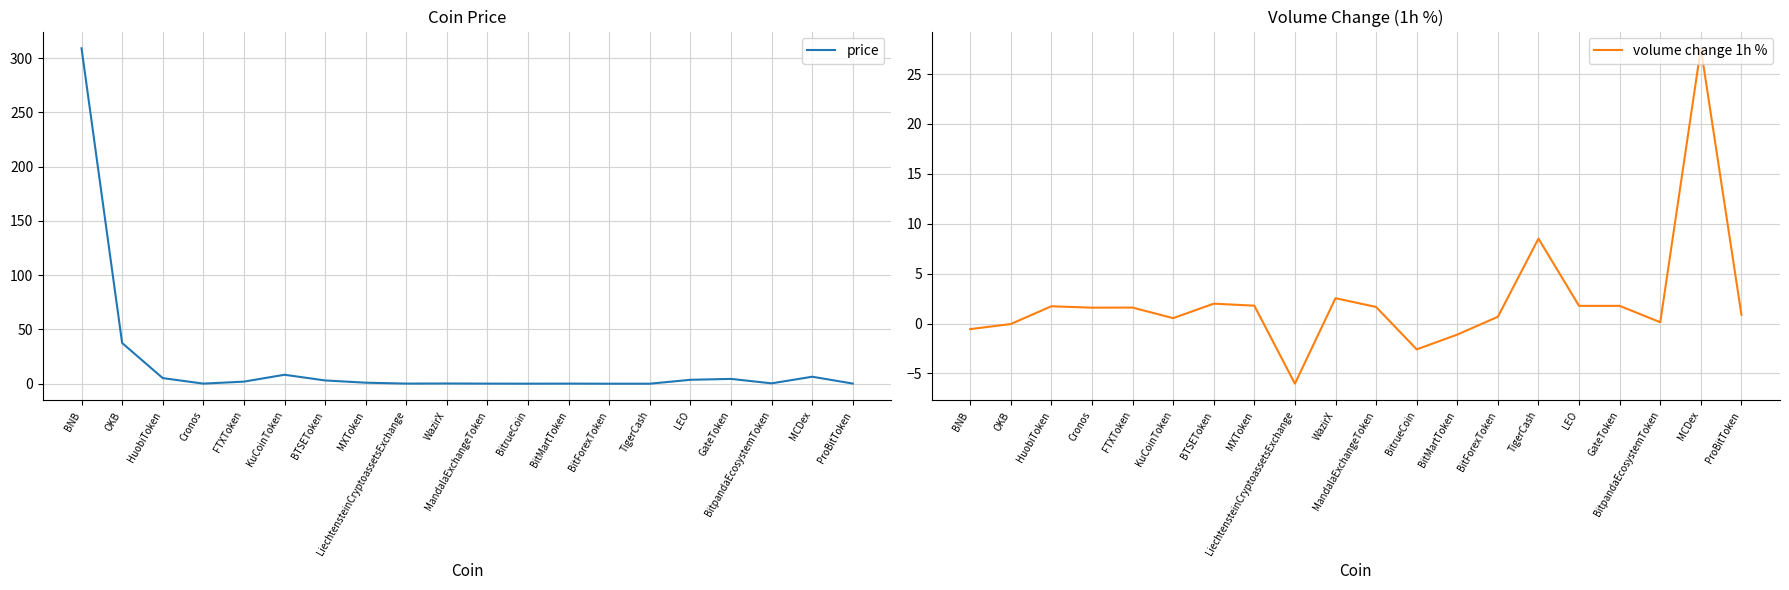

What are all the series names shown in the legend?

price, volume change 1h %